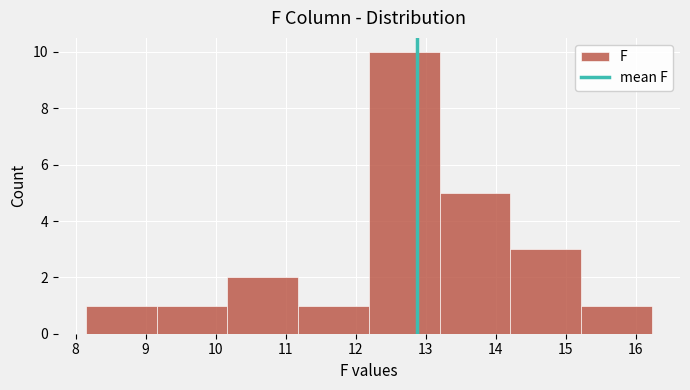

Over which range of the x-axis is the bar tallest?

12.19 to 13.20